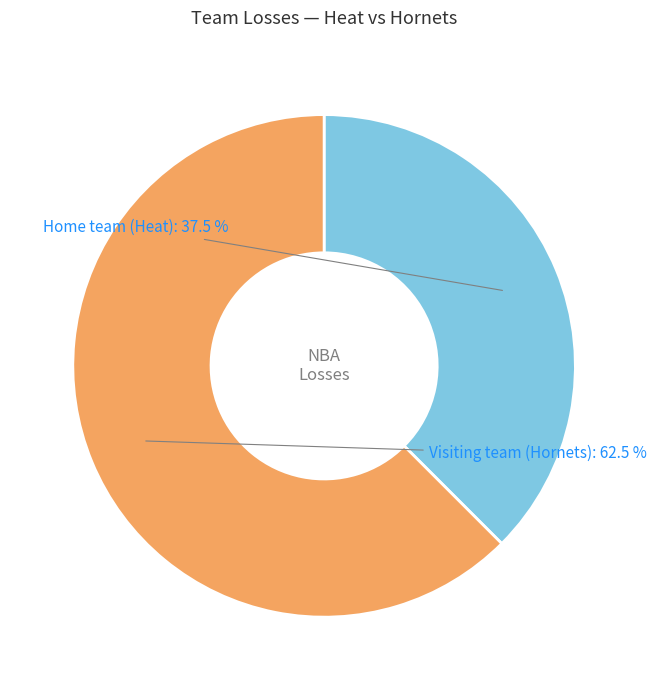

Which slice is the largest?

Visiting team (Hornets)